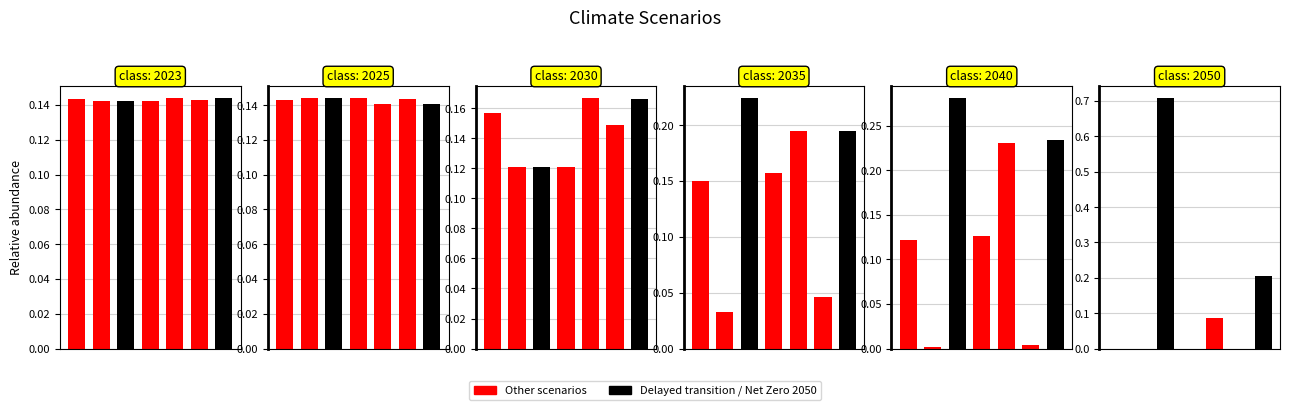

Reading left to right, extract all data points from this chart.

2023: Below 2°C=0.1	Current Policies=0.1	Delayed transition=0.1	Fragmented World=0.1	Low demand=0.1	NDCs=0.1	Net Zero 2050=0.1
2025: Below 2°C=0.1	Current Policies=0.1	Delayed transition=0.1	Fragmented World=0.1	Low demand=0.1	NDCs=0.1	Net Zero 2050=0.1
2030: Below 2°C=0.2	Current Policies=0.1	Delayed transition=0.1	Fragmented World=0.1	Low demand=0.2	NDCs=0.1	Net Zero 2050=0.2
2035: Below 2°C=0.2	Current Policies=0.0	Delayed transition=0.2	Fragmented World=0.2	Low demand=0.2	NDCs=0.0	Net Zero 2050=0.2
2040: Below 2°C=0.1	Current Policies=0.0	Delayed transition=0.3	Fragmented World=0.1	Low demand=0.2	NDCs=0.0	Net Zero 2050=0.2
2050: Below 2°C=0.0	Current Policies=0.0	Delayed transition=0.7	Fragmented World=0.0	Low demand=0.1	NDCs=0.0	Net Zero 2050=0.2